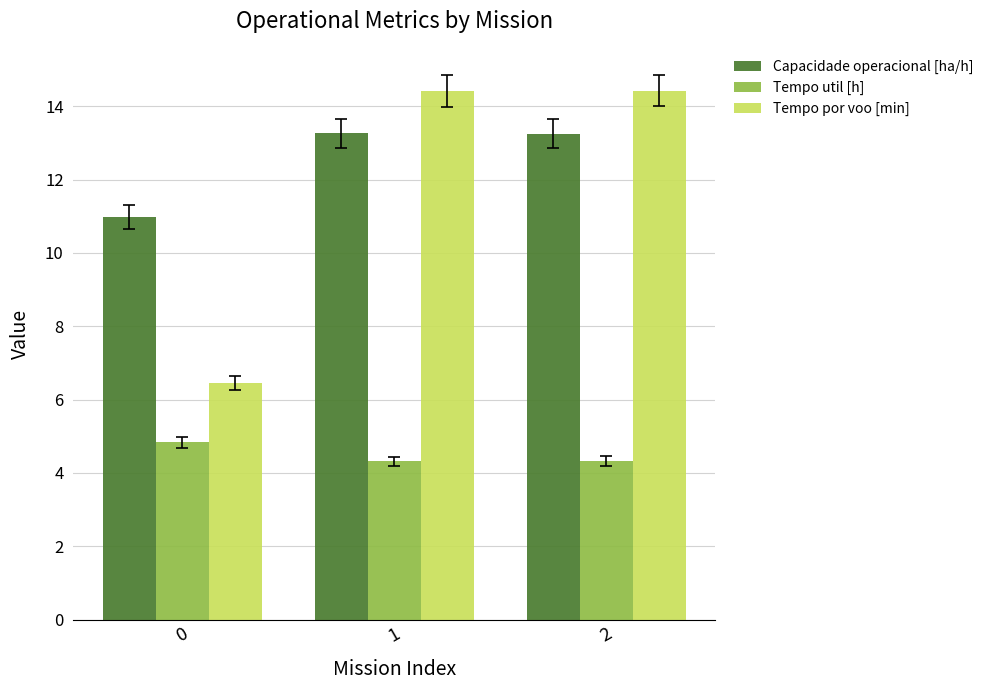

How many distinct data groups are displayed?

3